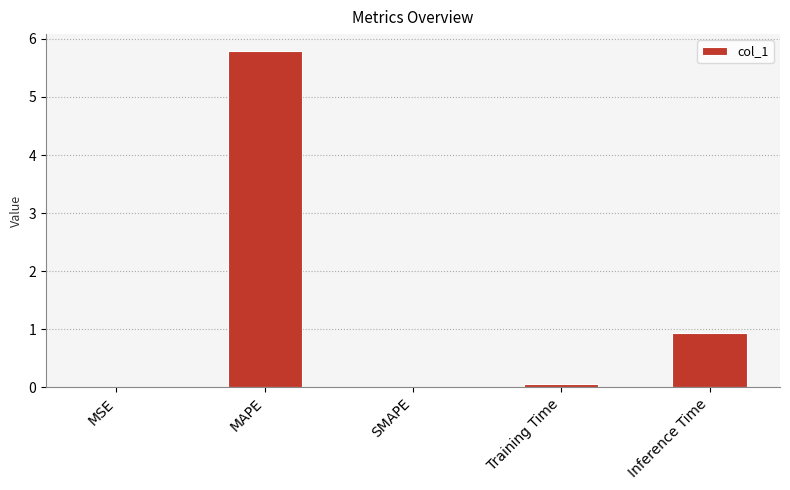

How many categories are shown in the chart?

5